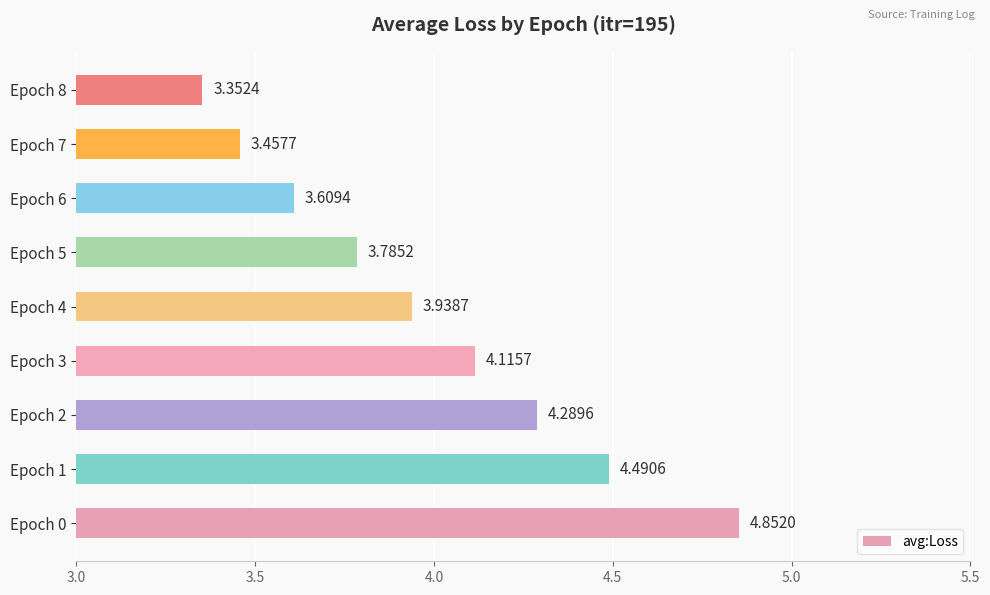

Which label corresponds to the smallest value in the chart?

Epoch 8